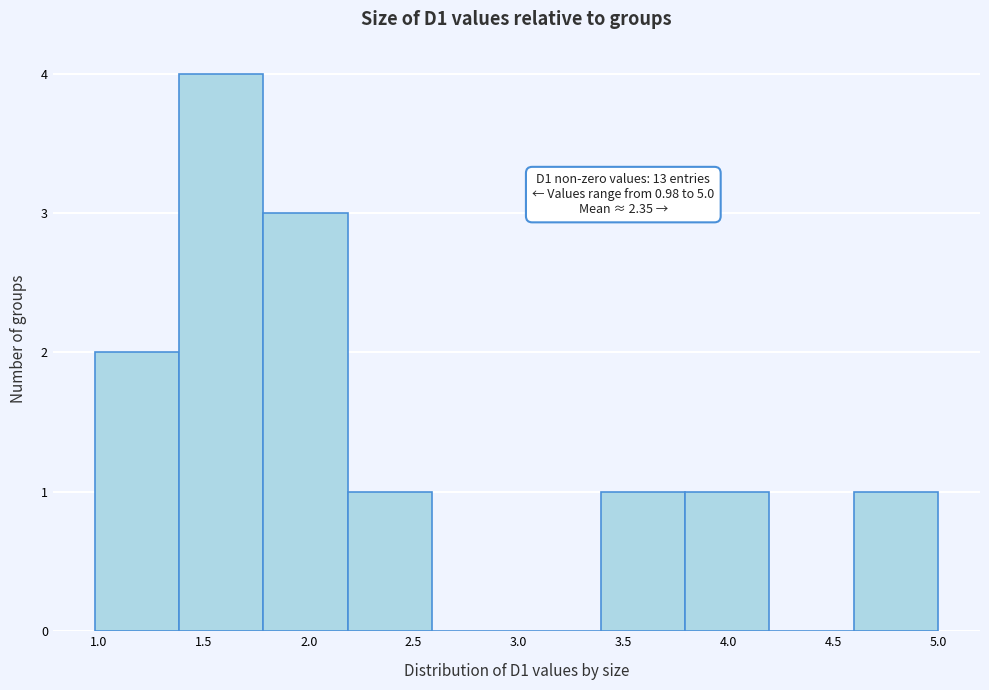

Over which range of the x-axis is the bar tallest?

1.4 to 1.8